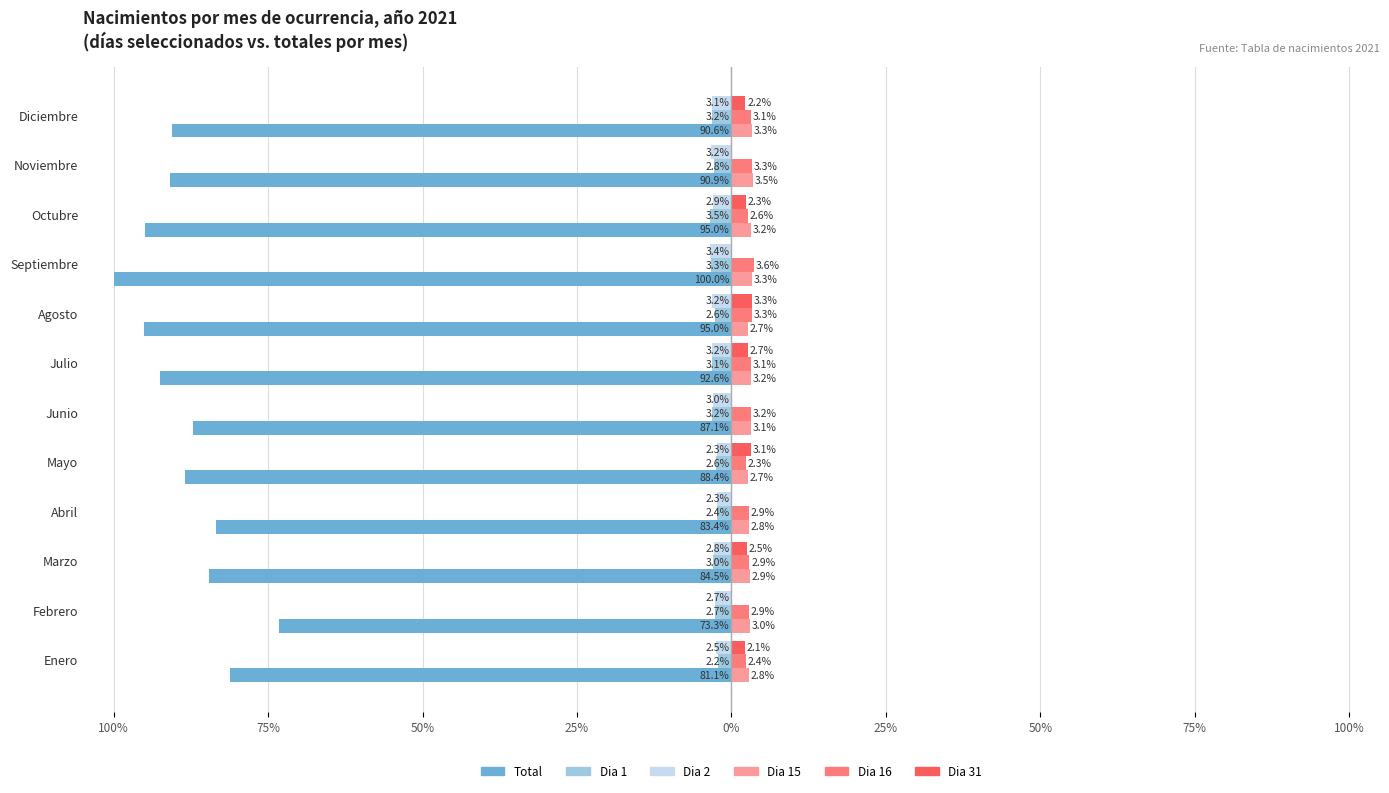

What is the sum of all Dia 1 values?

-34.4